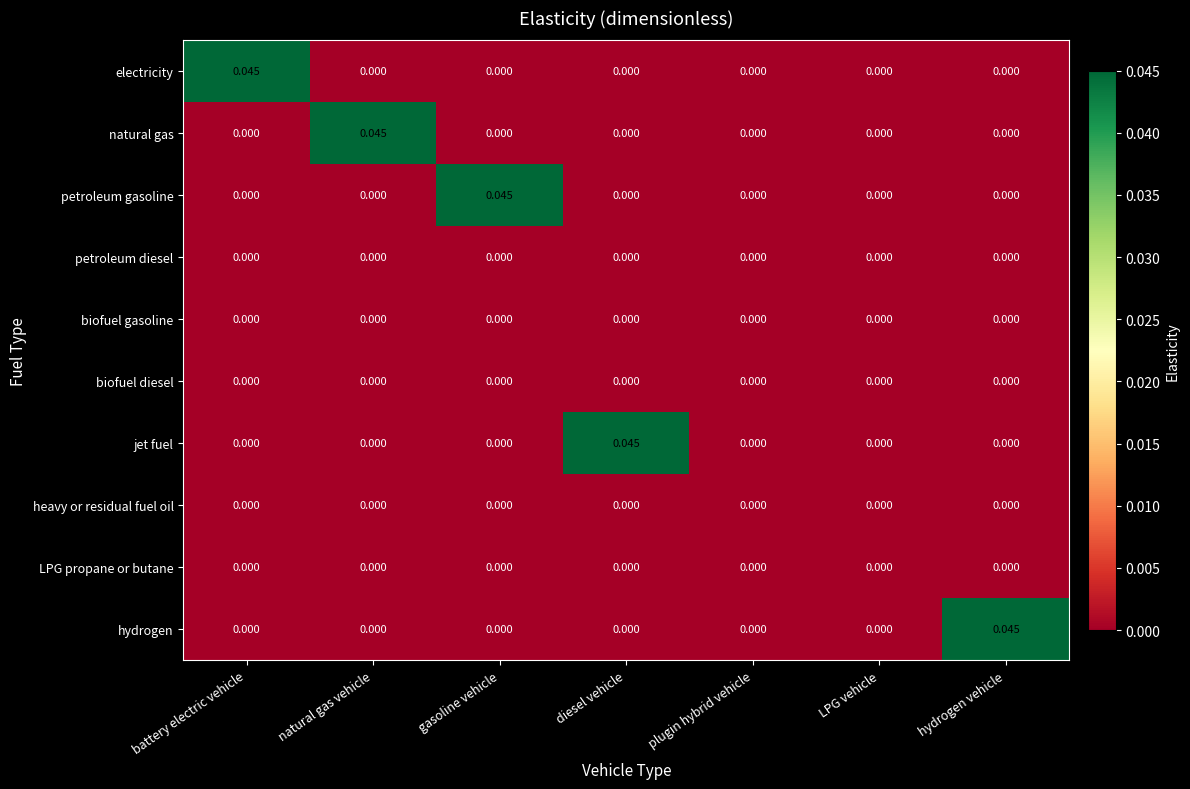

Which series changed the most between natural gas vehicle and plugin hybrid vehicle?

natural gas